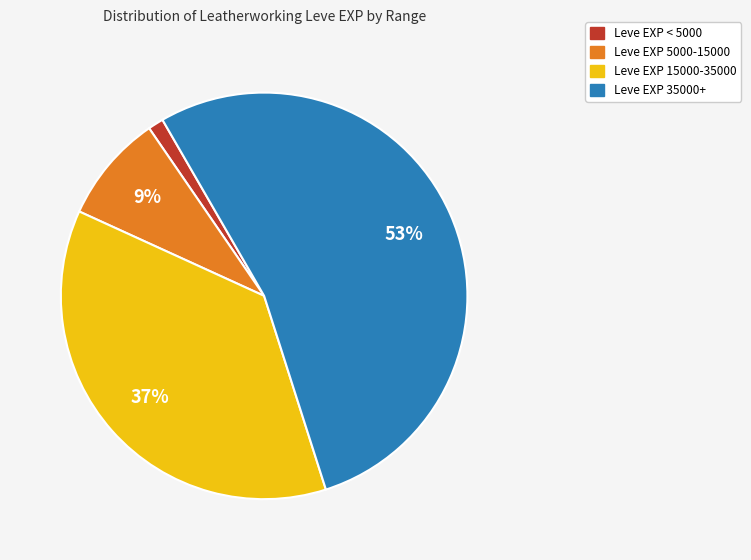

Does any single category account for the majority?

Yes